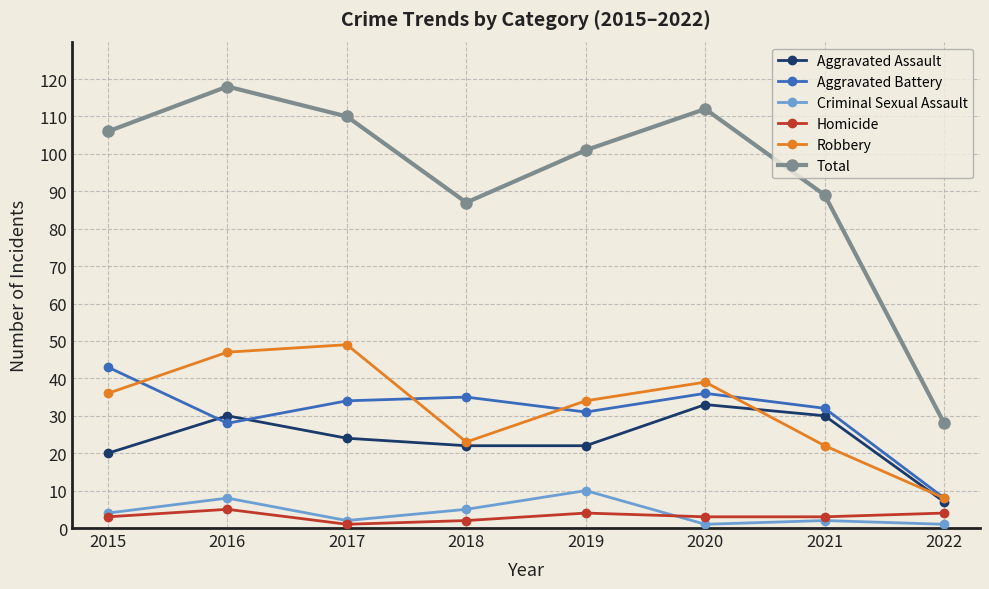

Which category has the lowest value in the Total series?

2022